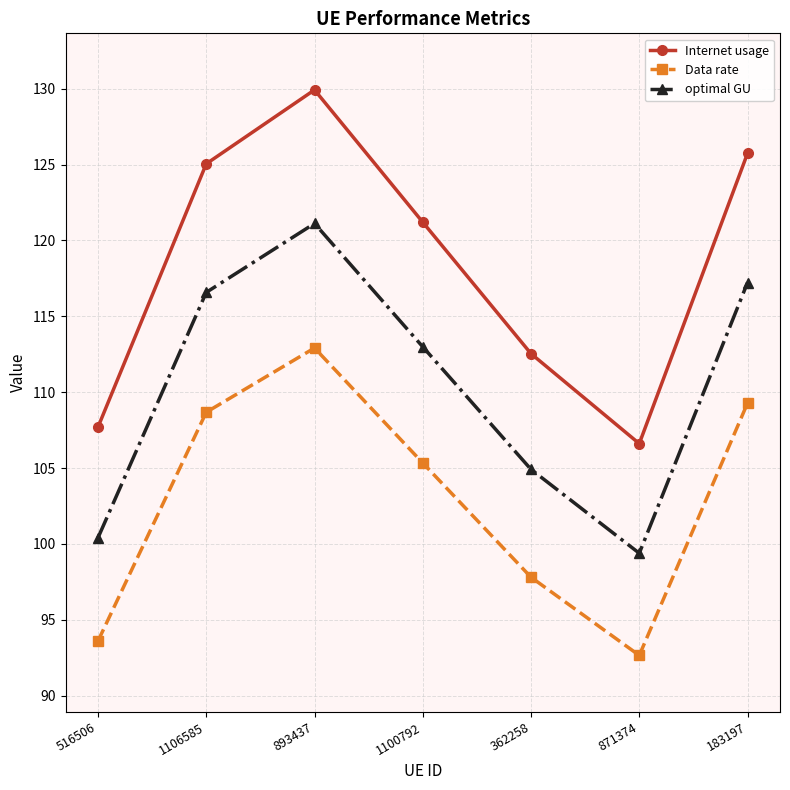

What is the label of the 5th point from the right?

893437